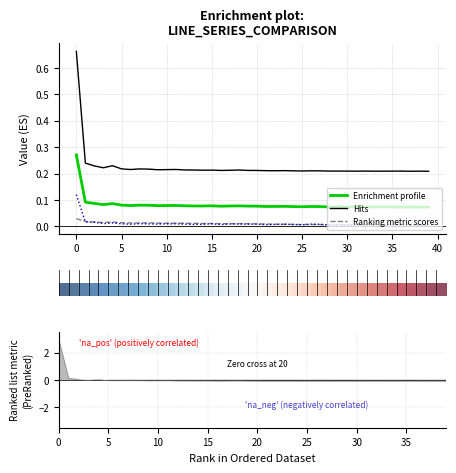

Between 13 and 16, which is larger?

13